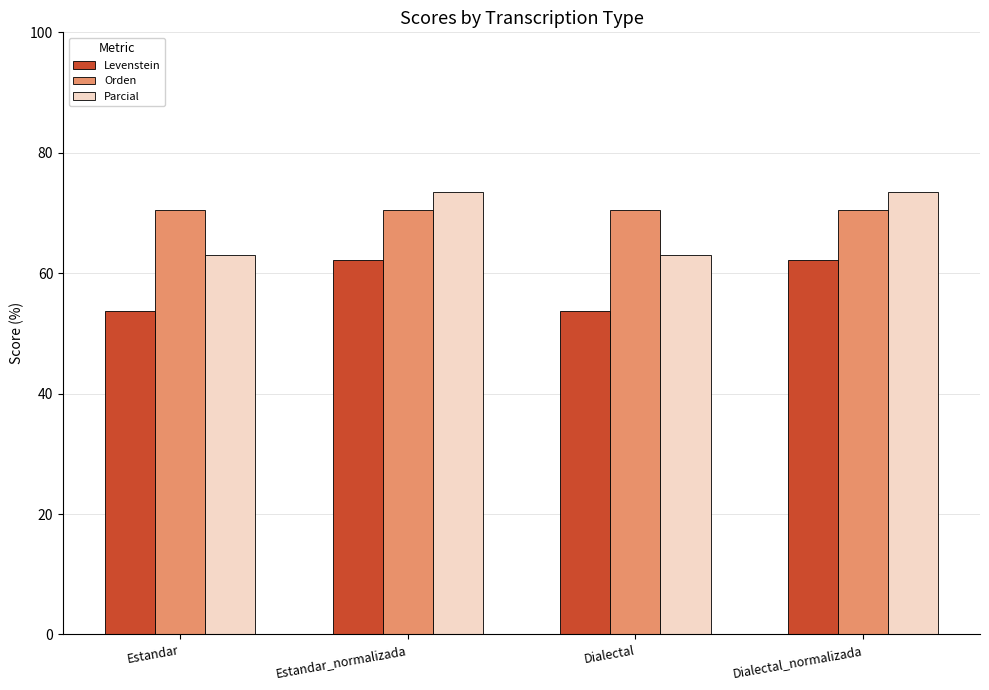

Where does the Levenstein series first go above 62?

Estandar_normalizada